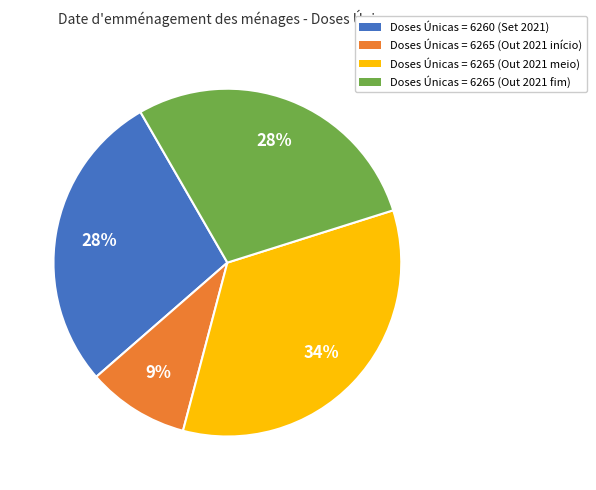

Approximately how many times larger is the value at Doses Únicas = 6265 (Out 2021 início) compared to Doses Únicas = 6265 (Out 2021 fim)?

0.3